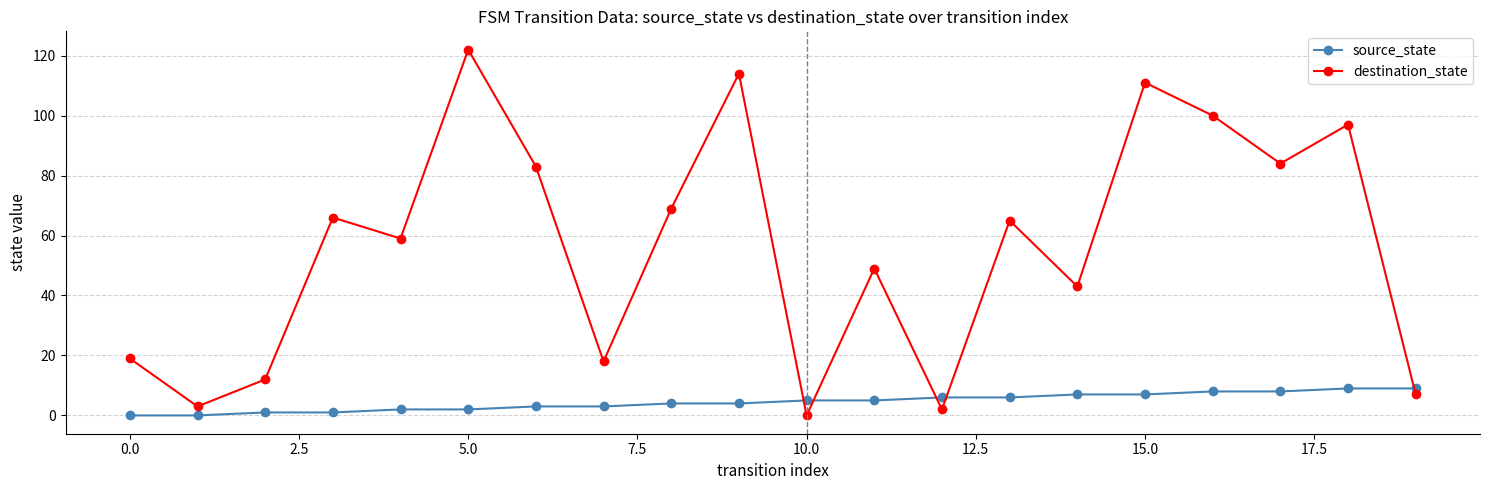

Rank the series by their maximum value, from highest to lowest.

destination_state, source_state